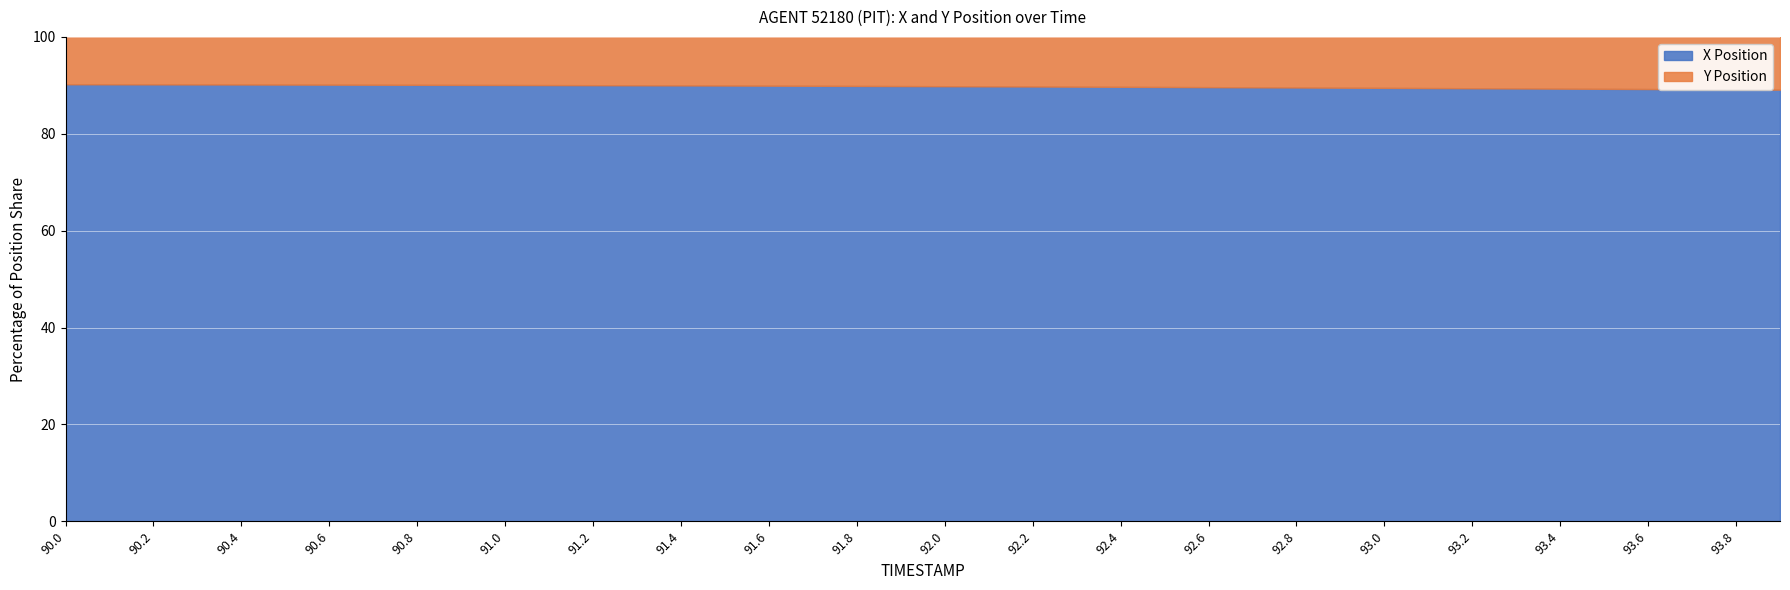

Reading left to right, transcribe all the data shown in this chart.

90.2	90.2	90.2	90.2	90.2	90.2	90.1	90.1	90.1	90.1	90.1	90.1	90.0	90.0	90.0	90.0	89.9	89.9	89.9	89.9	89.8	89.8	89.8	89.7	89.7	89.7	89.6	89.6	89.6	89.5	89.5	89.4	89.4	89.4	89.3	89.3	89.2	89.2	89.2	89.1